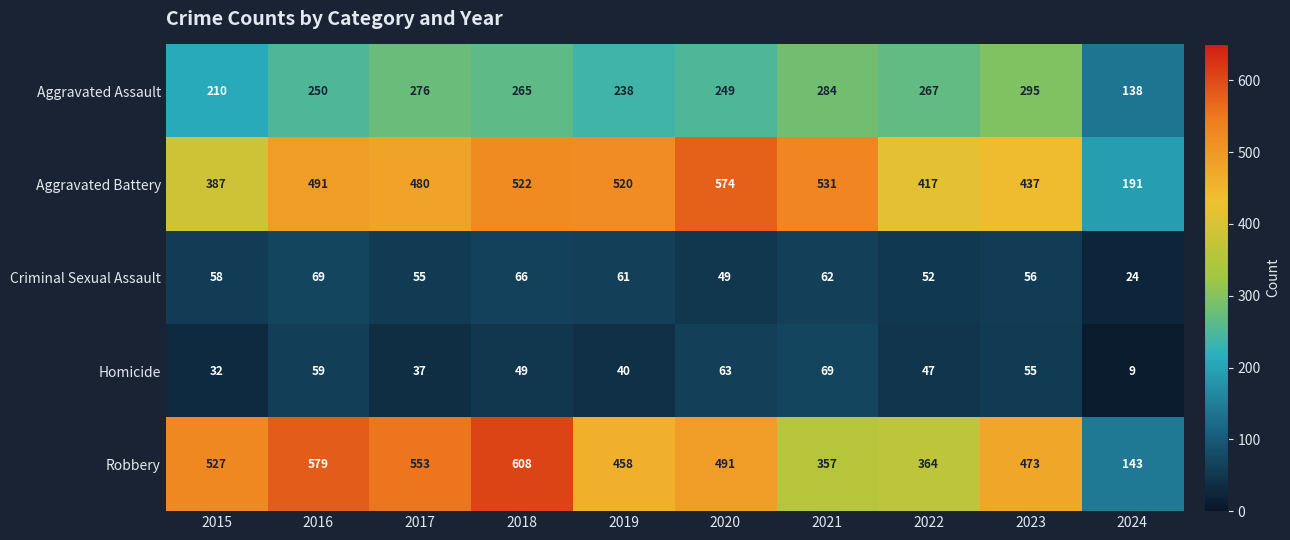

True or false: Aggravated Battery has a value of 593 at 2023.

False